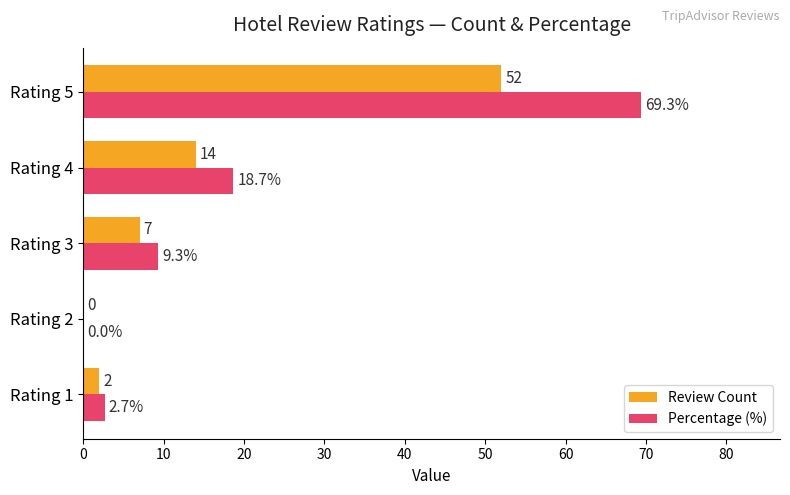

Between Rating 1 and Rating 3, which series saw the biggest shift?

Percentage (%)